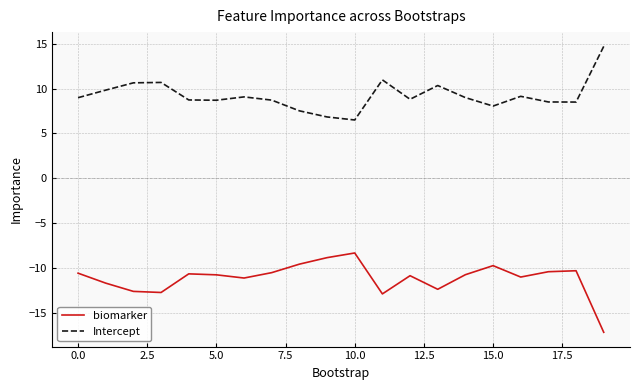

True or false: biomarker and Intercept intersect in this chart.

False